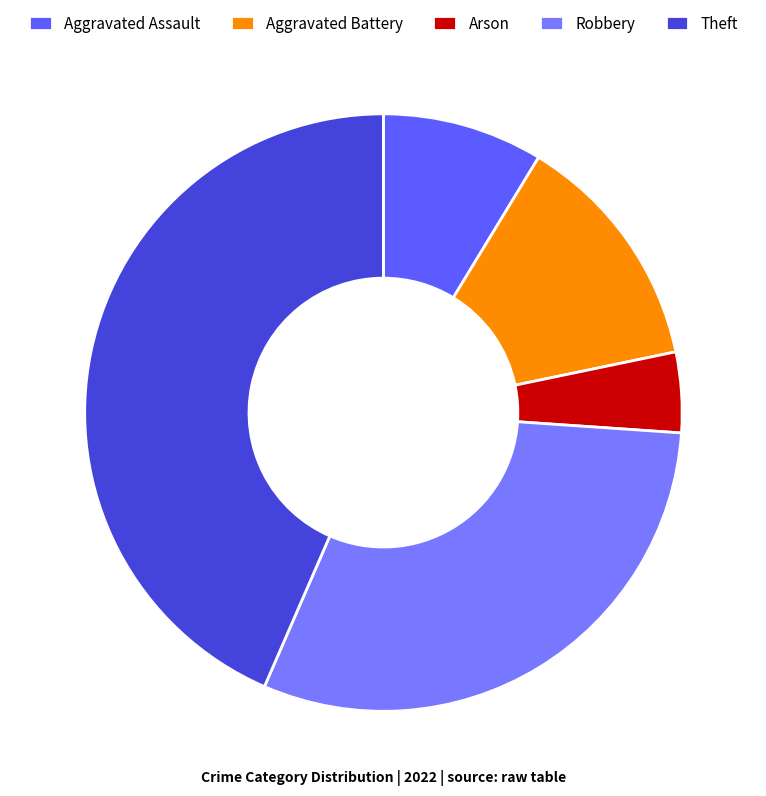

What is the change in value from Aggravated Assault to Theft?

+8